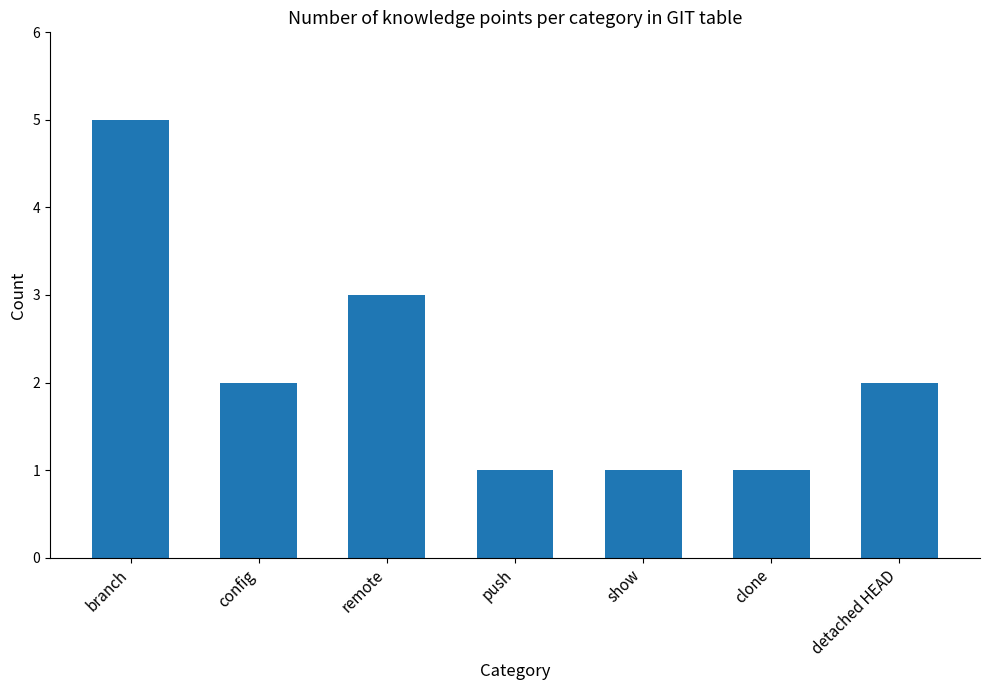

What position from the left is remote?

3